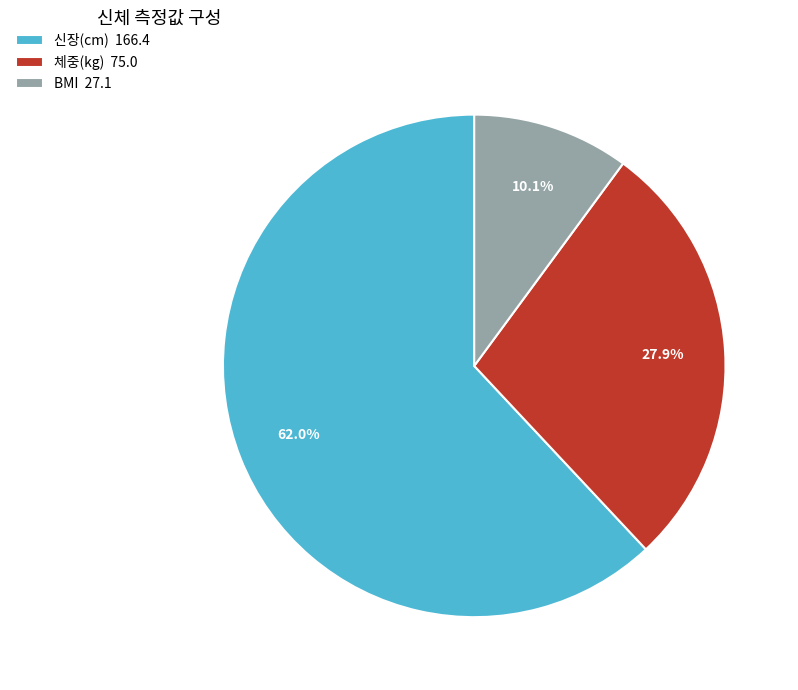

Rank the categories by value from highest to lowest.

신장(cm), 체중(kg), BMI